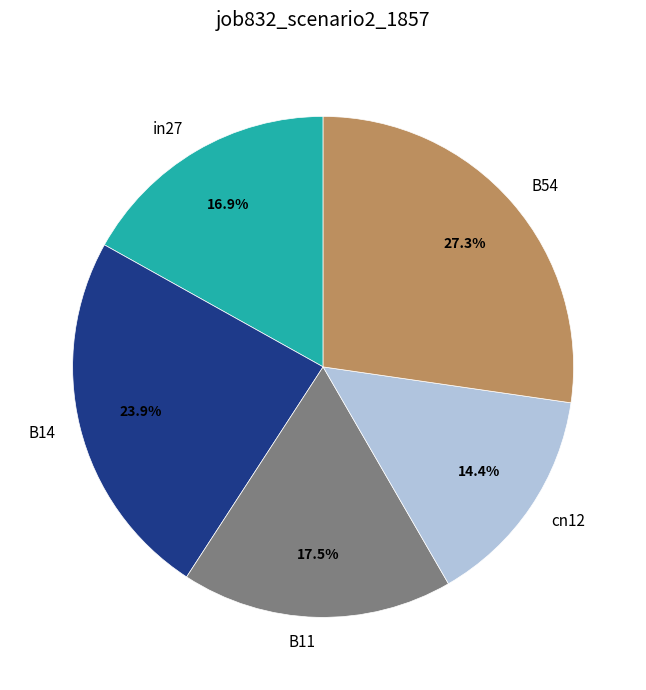

To the nearest percent, what is the average slice percentage?

20%